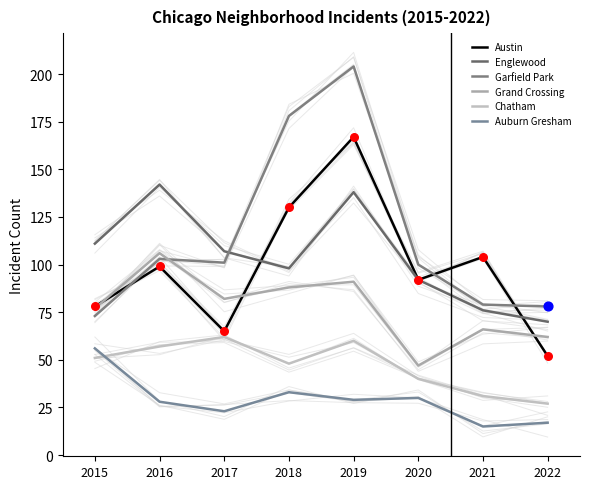

Which series reaches the maximum Y coordinate?

Garfield Park